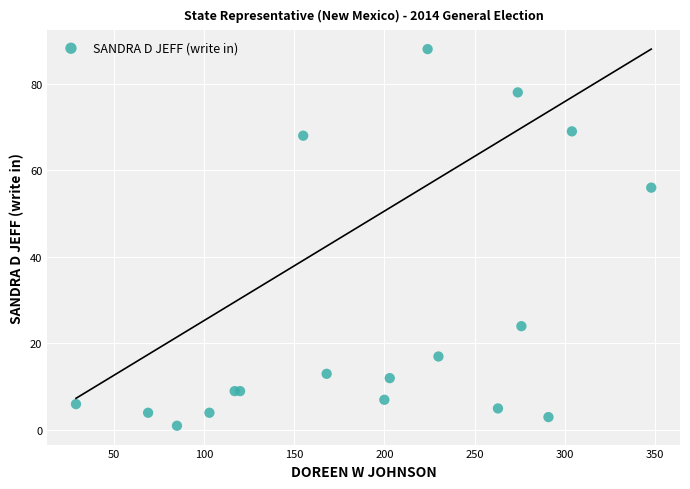

What Y value in the scatter plot is closest to 44?

56